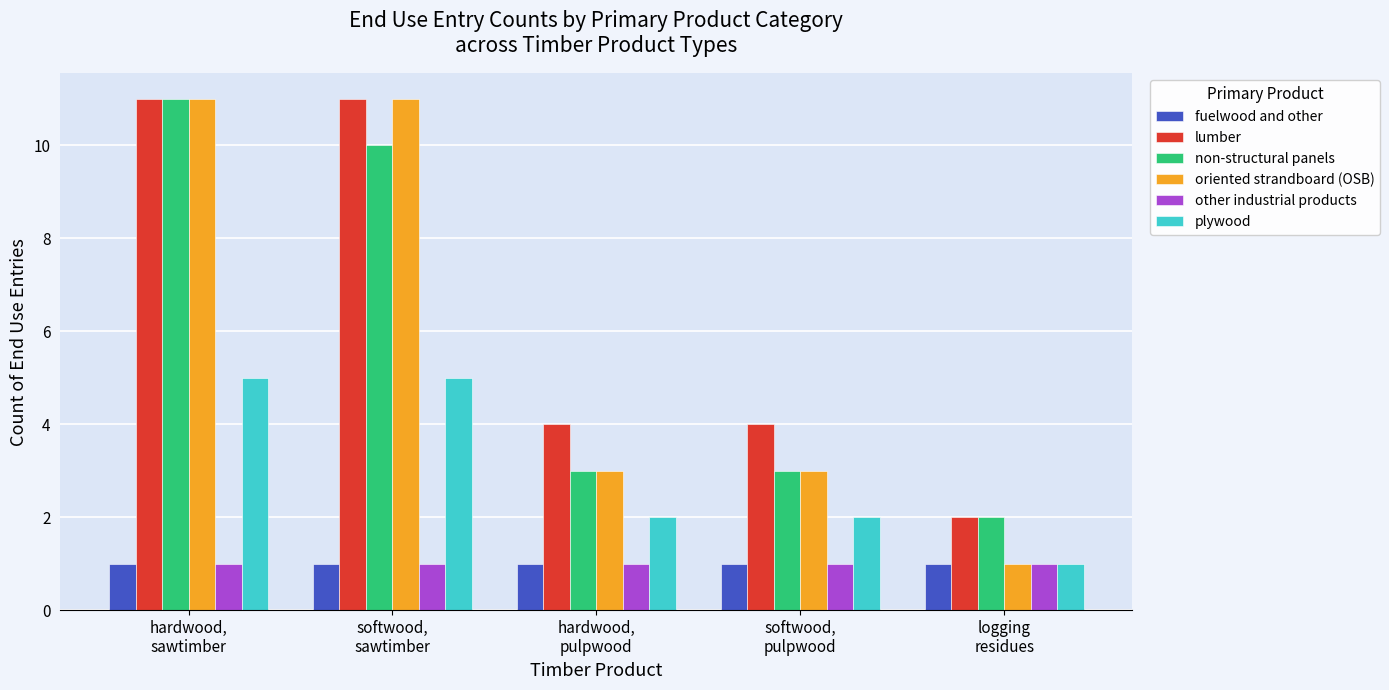

What is the maximum value for lumber?

11